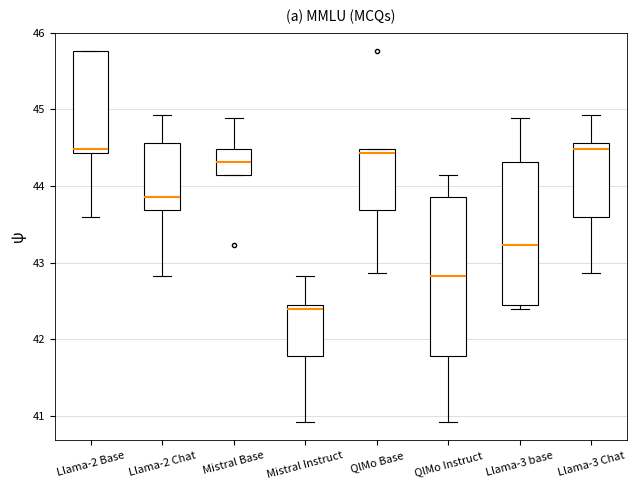

Comparing the boxes themselves (not the whiskers), which one is the tallest?

QlMo Instruct